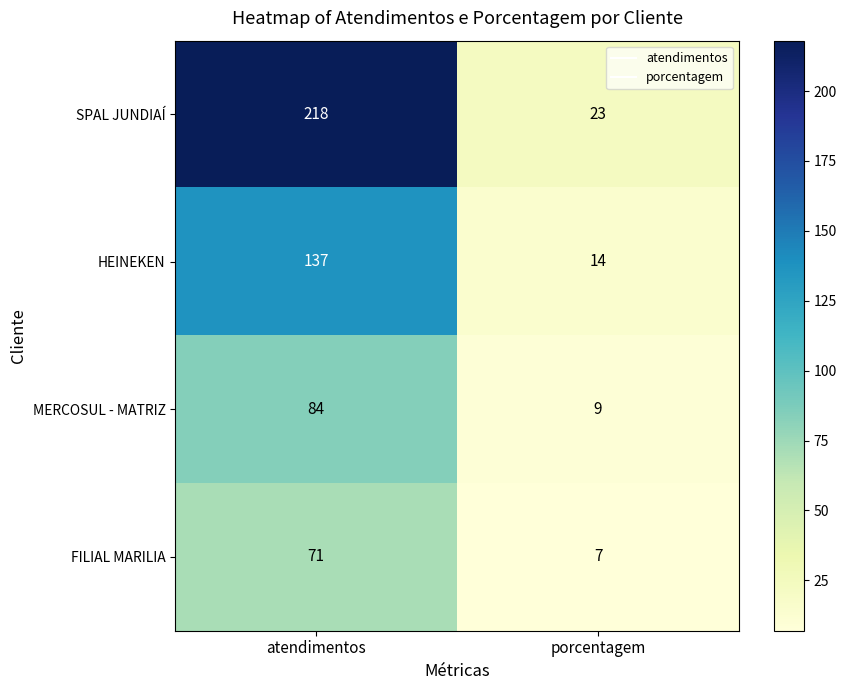

At which label is MERCOSUL - MATRIZ closest to 46?

porcentagem